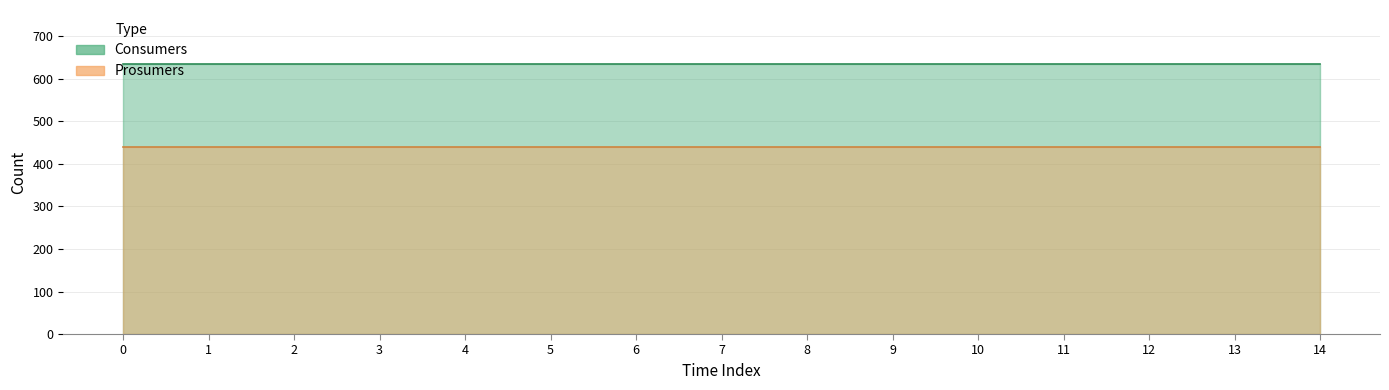

Which series changed the most between 4 and 14?

Consumers